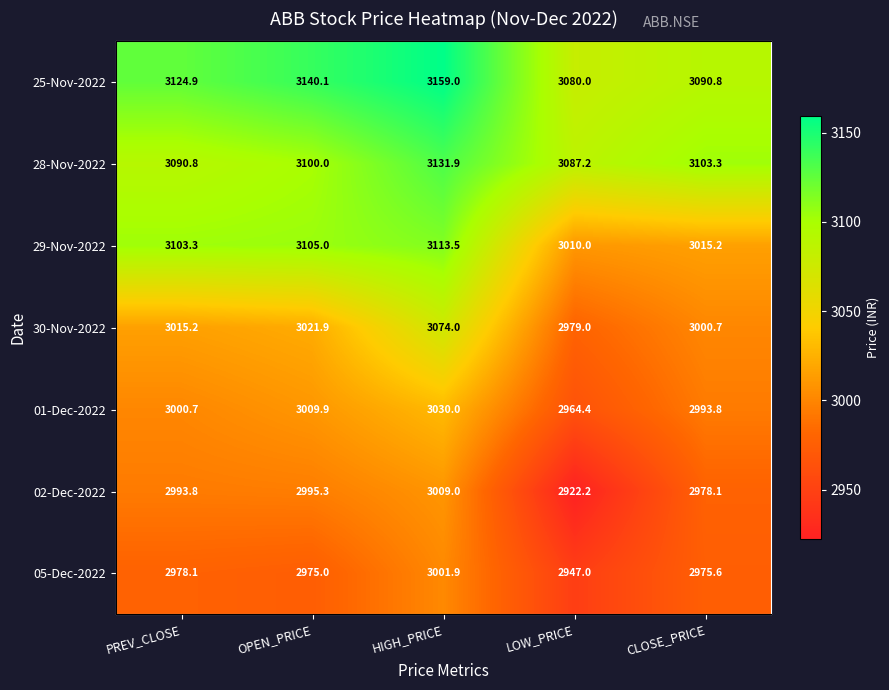

Is the value of 05-Dec-2022 at PREV_CLOSE greater than the value of 25-Nov-2022 at LOW_PRICE?

No